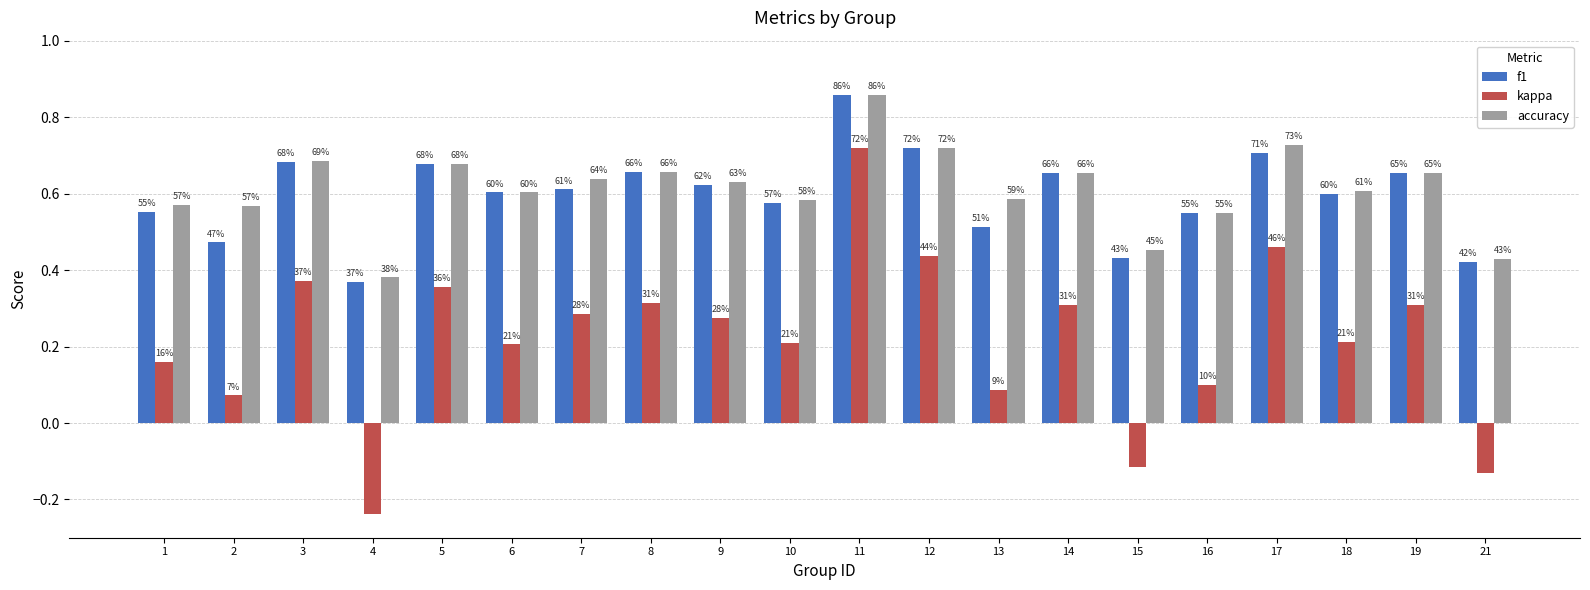

The value of kappa at 21 is -0.0. True or false?

False